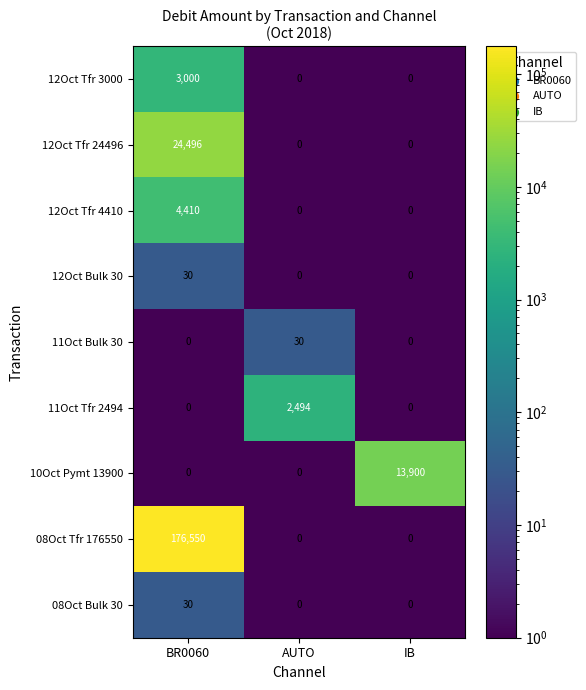

Is it true that 12Oct Tfr 4410 equals 2420 at AUTO?

False